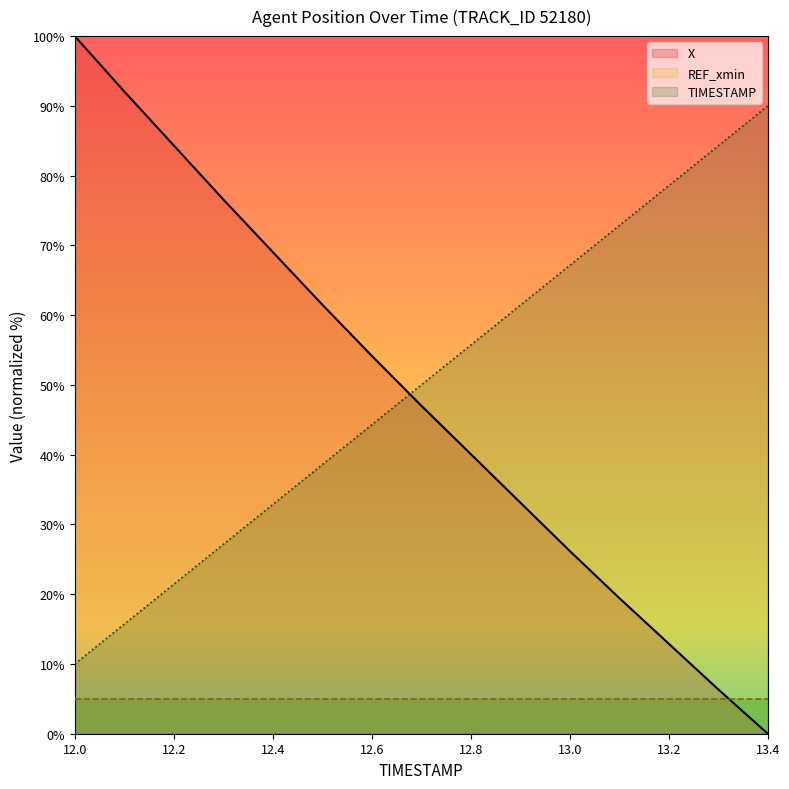

Where does the X series first go above 47?

12.0